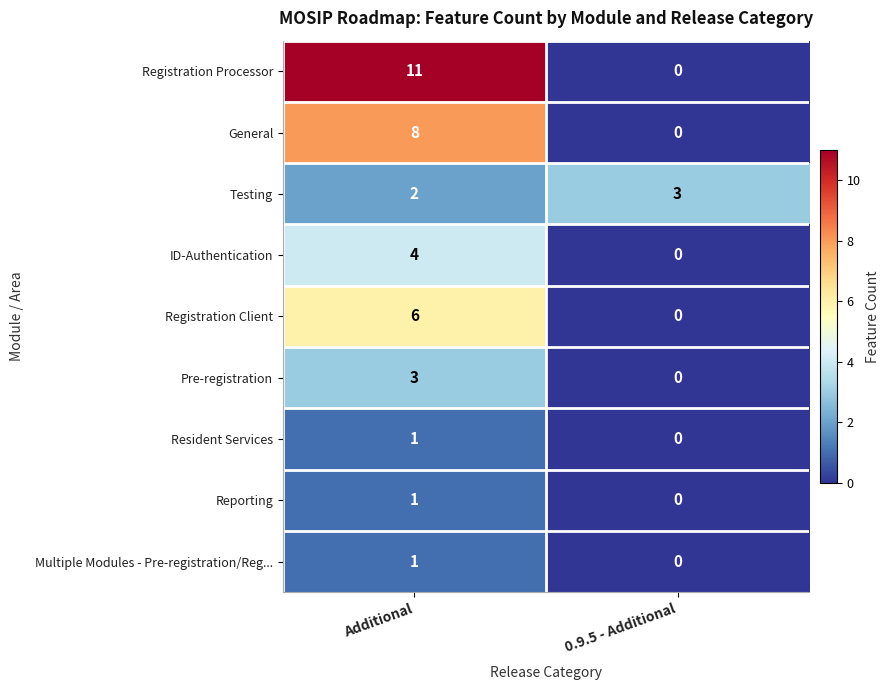

Which series has the largest range (max minus min)?

Registration Processor